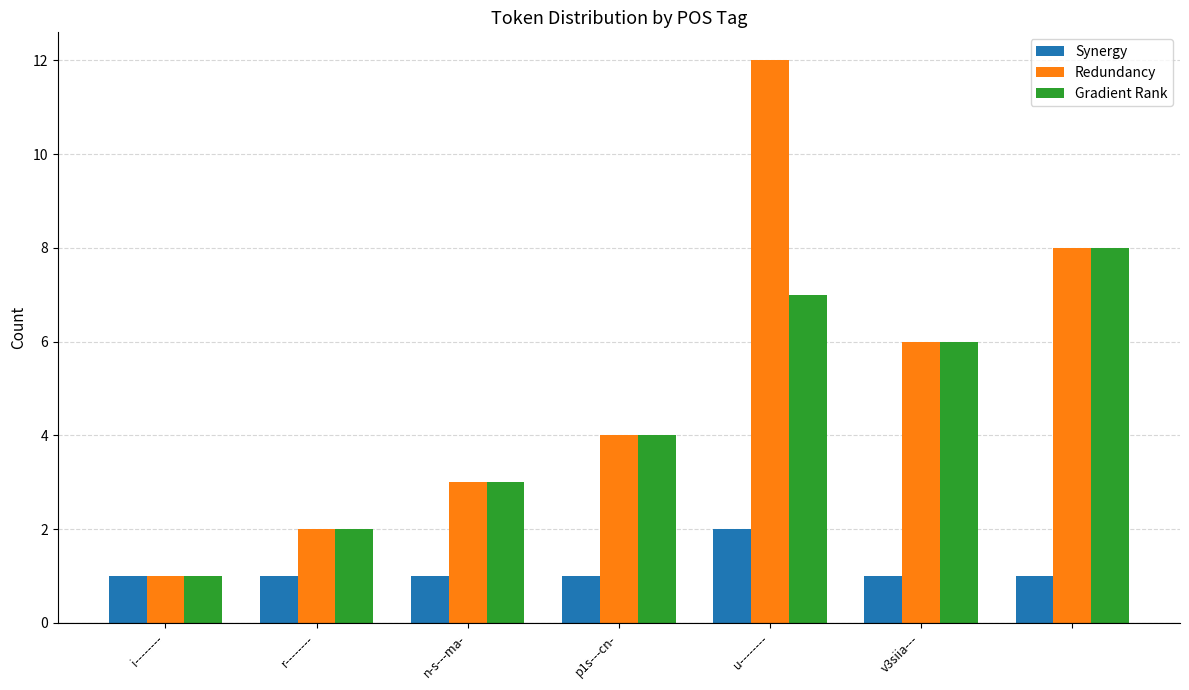

Which series has the largest total across all categories?

Redundancy